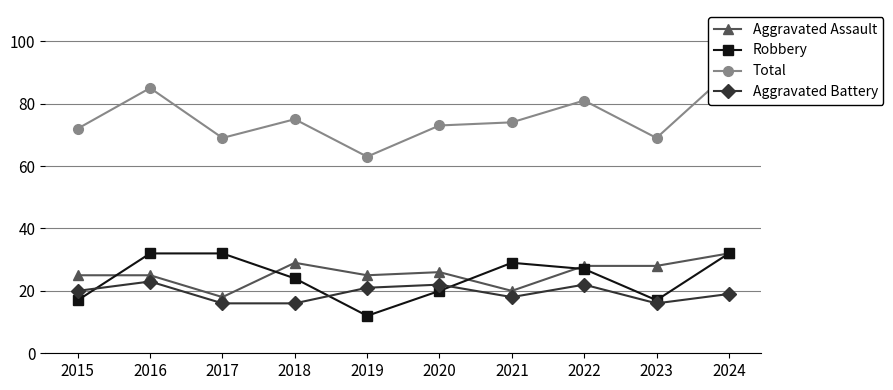

What is the smallest value displayed?

12